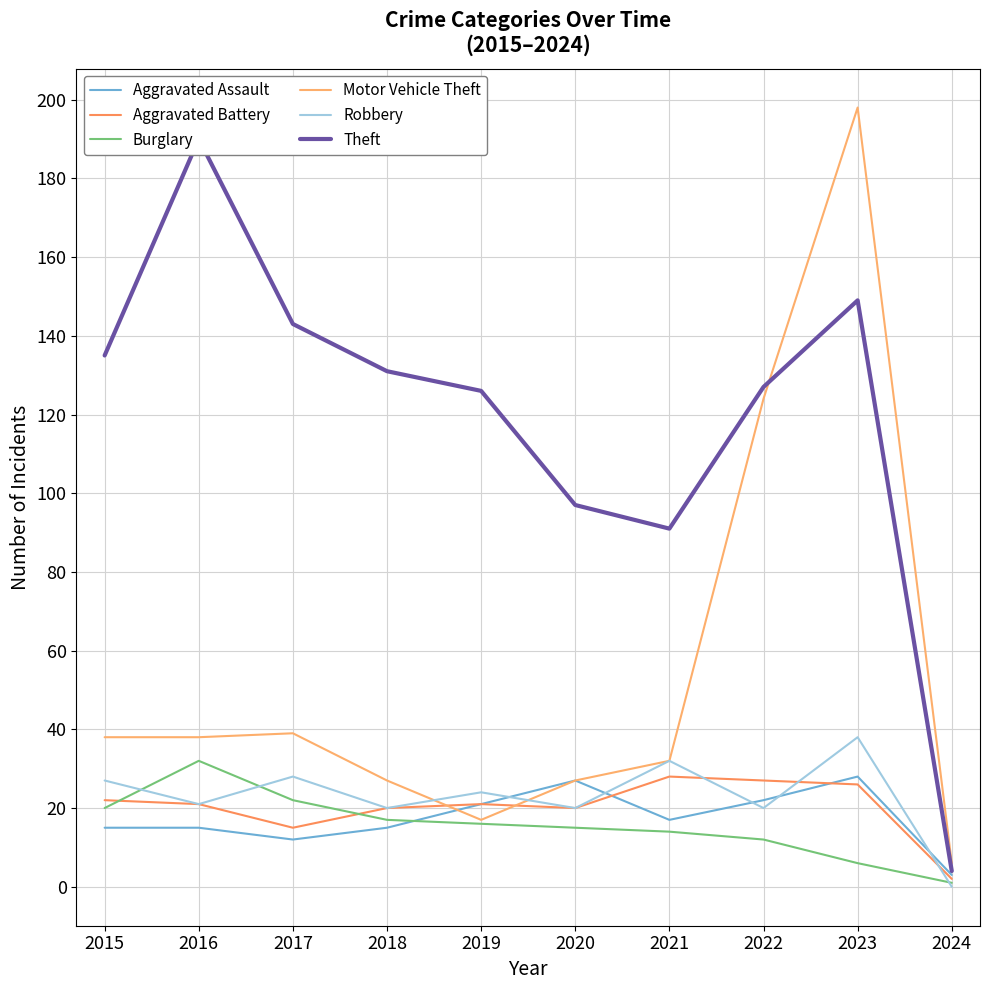

What is the value of the Burglary point at the 10th from the left?

1